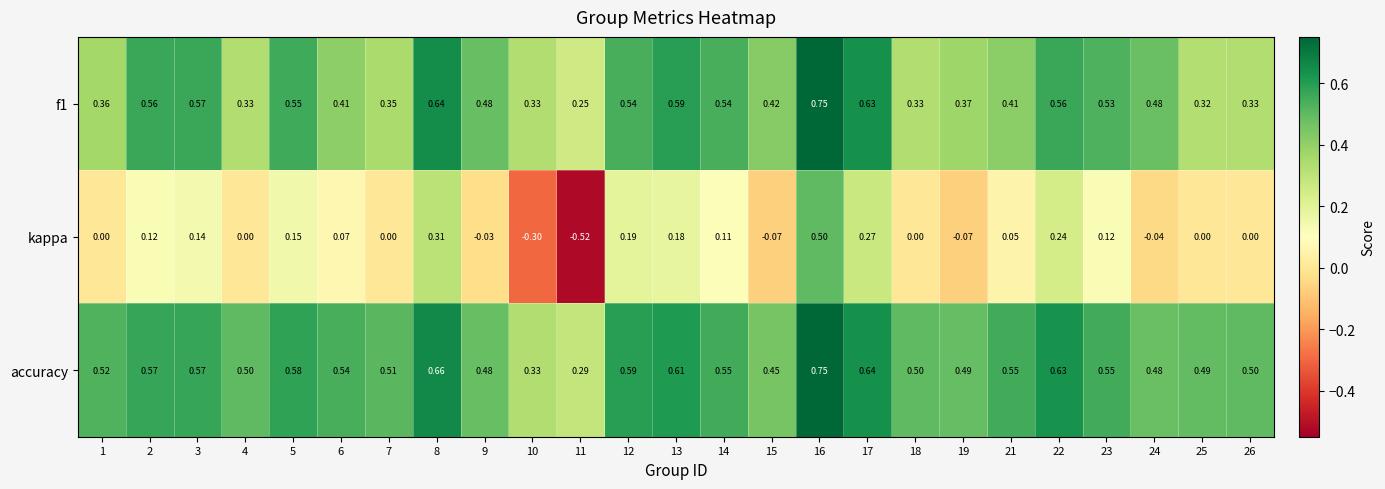

At which category does the chart reach its peak across all series?

16